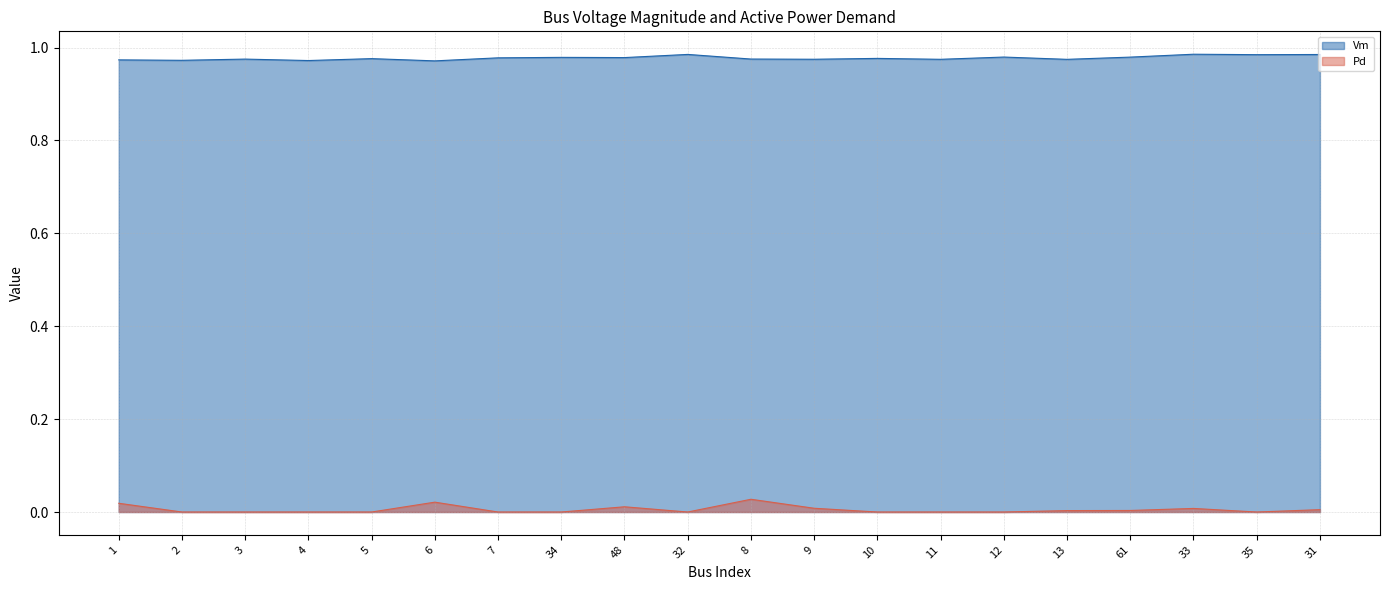

How many lines are shown in the chart?

2